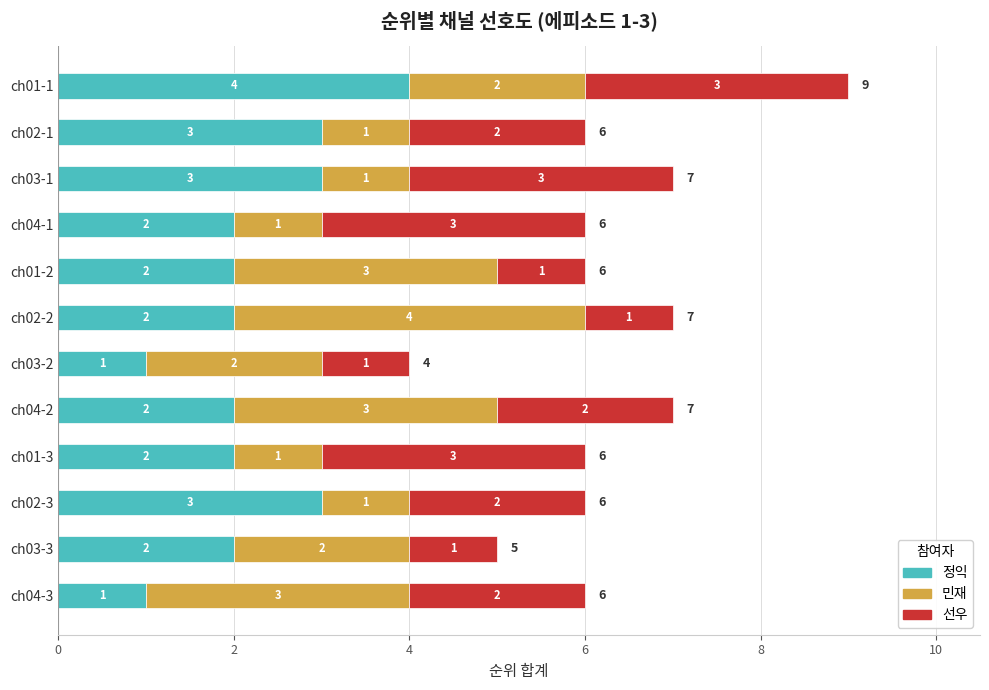

At which category is the sum across all series the highest?

ch01-1